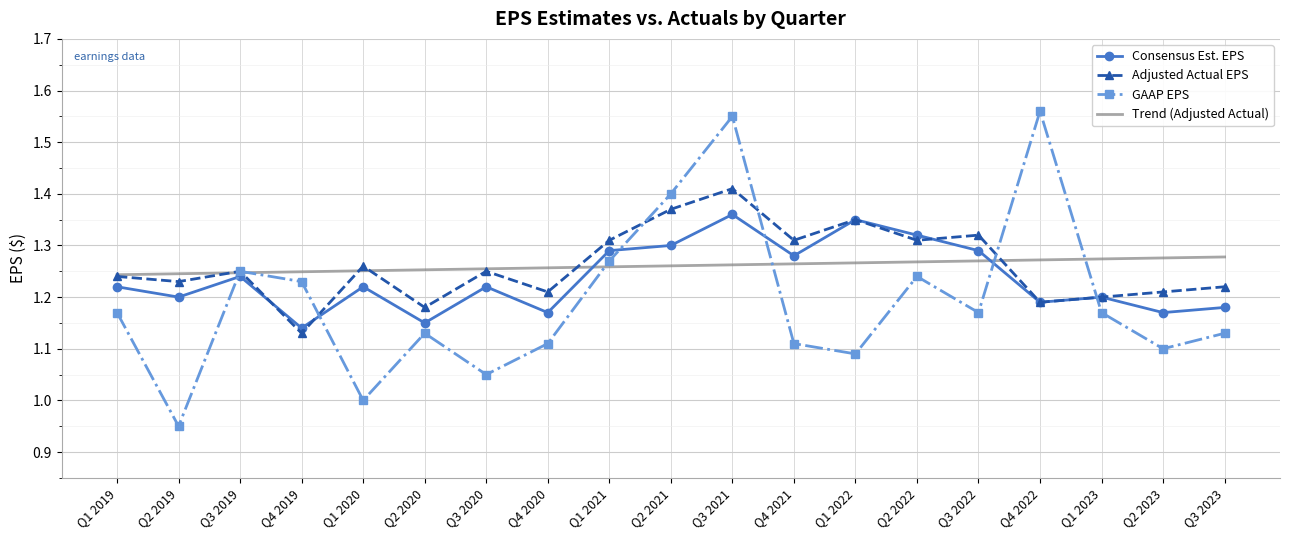

Between Q3 2019 and Q3 2020, which series saw the biggest shift?

GAAP EPS